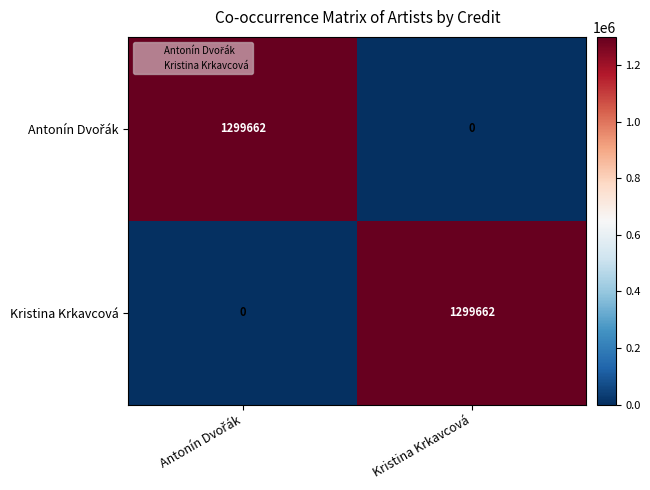

At how many categories does at least one series exceed 1023007?

2